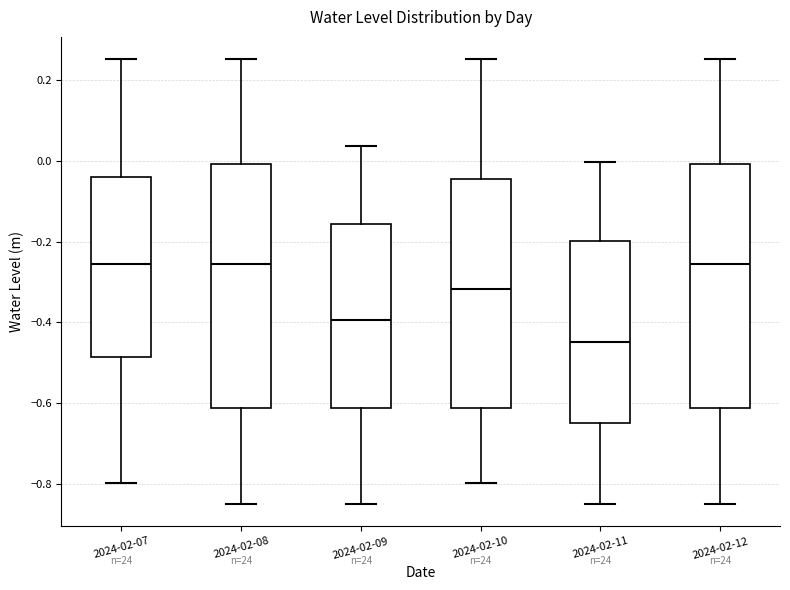

Reading left to right, read every box against the y-axis: the position of its median line, the range the box covers, and the ends of its whiskers. The values are not printed on the chart, so give them approximately, as read against the axis.

2024-02-07: median -0.26, box -0.48 to -0.04, whiskers -0.80 to 0.26
2024-02-08: median -0.26, box -0.62 to 0.00, whiskers -0.86 to 0.26
2024-02-09: median -0.40, box -0.62 to -0.16, whiskers -0.86 to 0.04
2024-02-10: median -0.32, box -0.62 to -0.04, whiskers -0.80 to 0.26
2024-02-11: median -0.44, box -0.64 to -0.20, whiskers -0.86 to 0.00
2024-02-12: median -0.26, box -0.62 to 0.00, whiskers -0.86 to 0.26